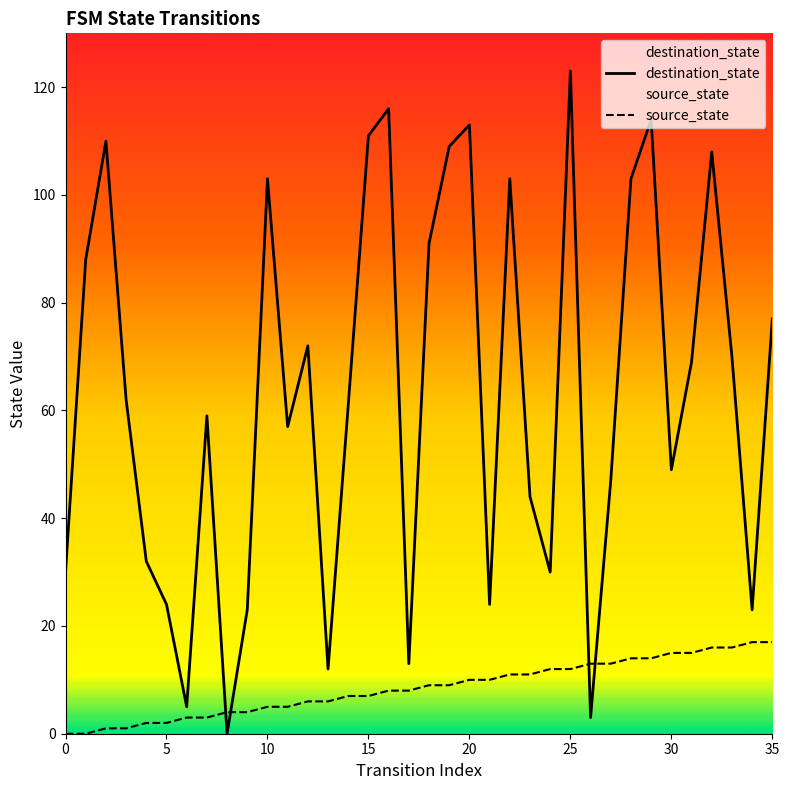

How many positive values does the source_state series have?

34